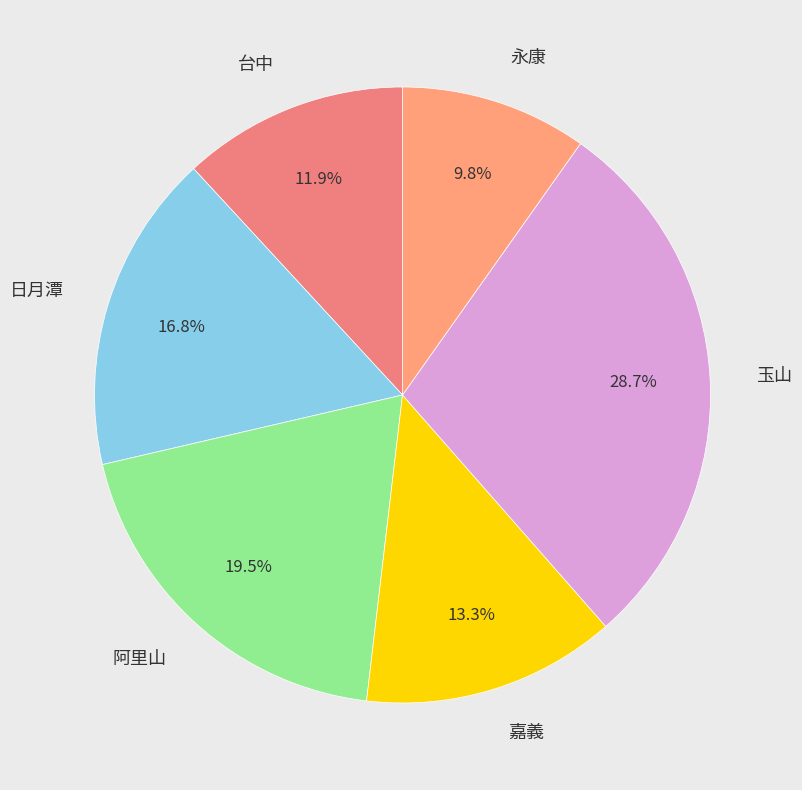

Count the number of slices in the pie.

6